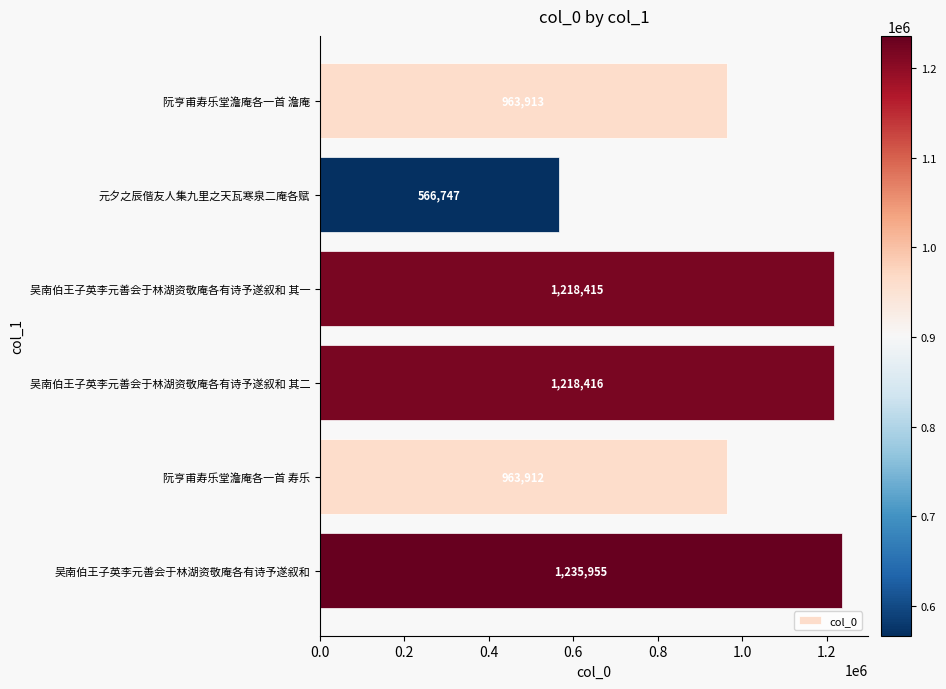

What is the average value?

1027893